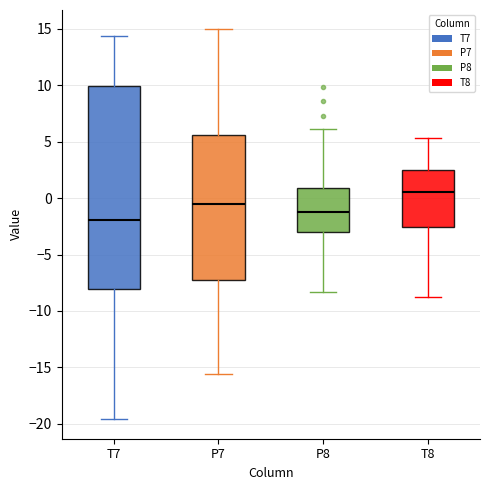

Which box's median line is the lowest?

T7